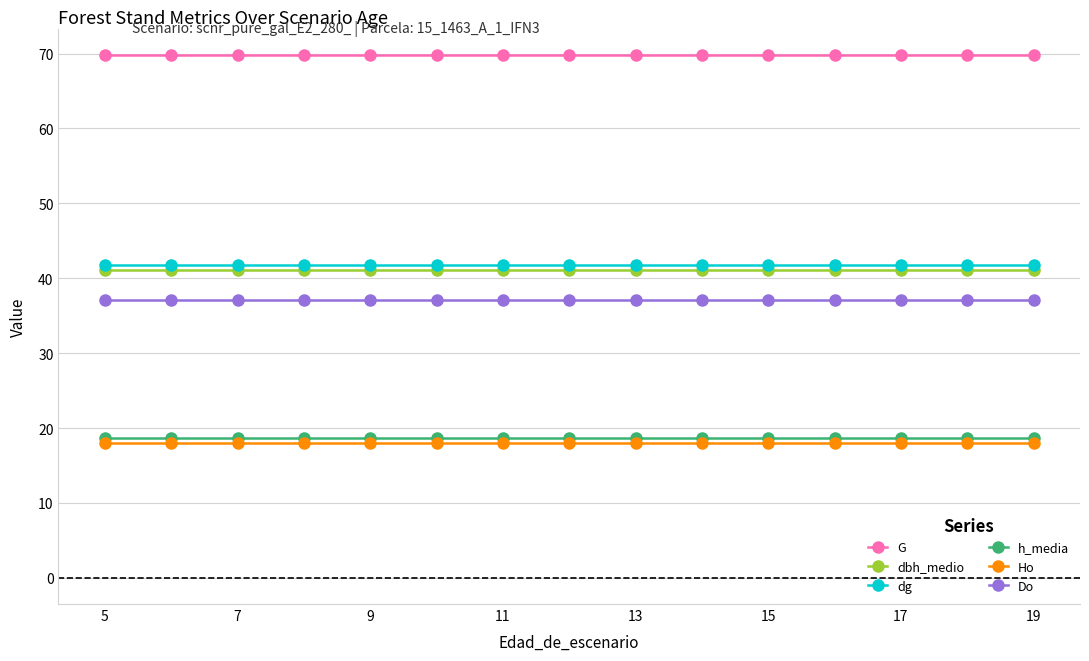

True or false: h_media and dg cross at least once.

False